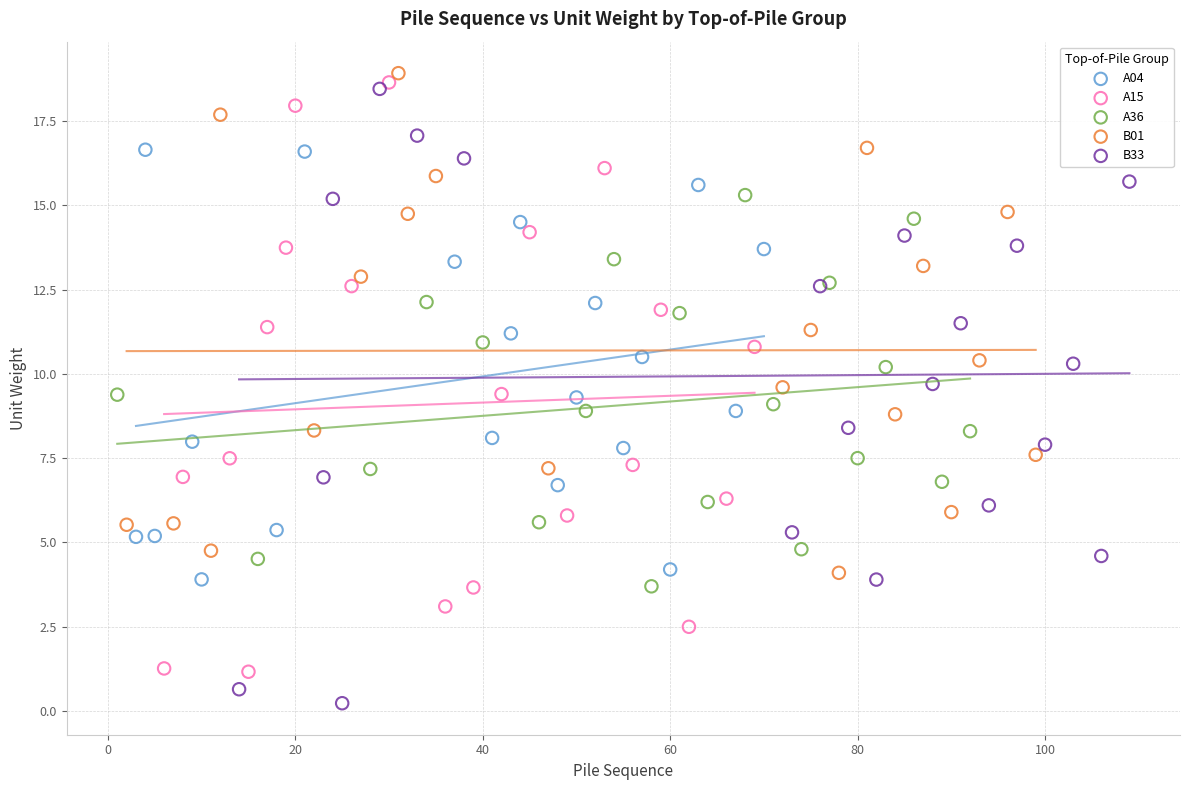

Which series contains the lowest Y value?

B33